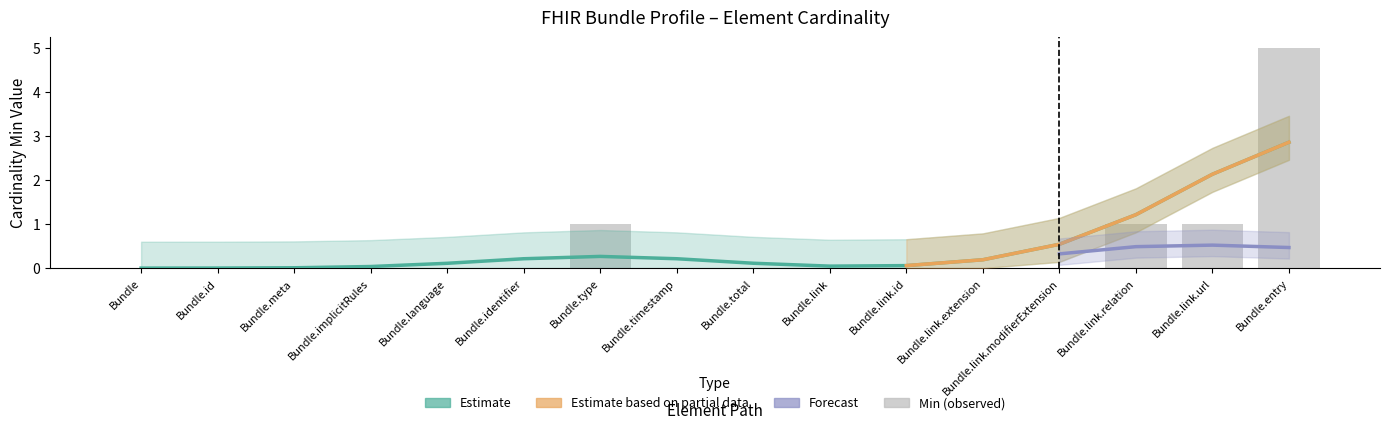

What is the greatest value displayed?

5